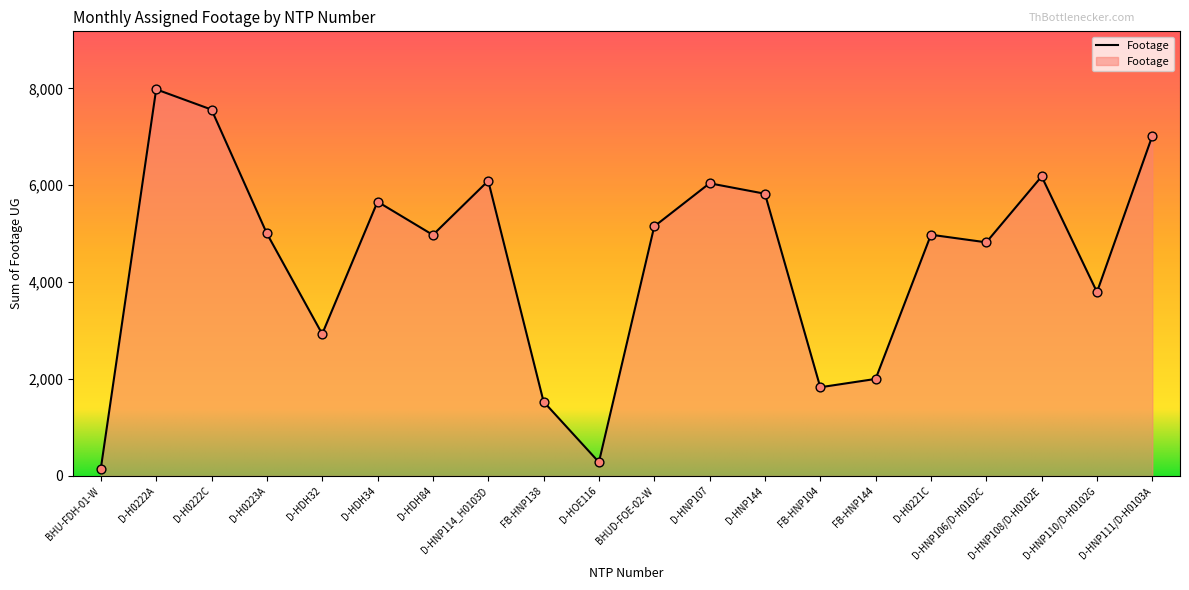

Which has a higher value, D-HNP114_H0103D or D-HNP110/D-H0102G?

D-HNP114_H0103D